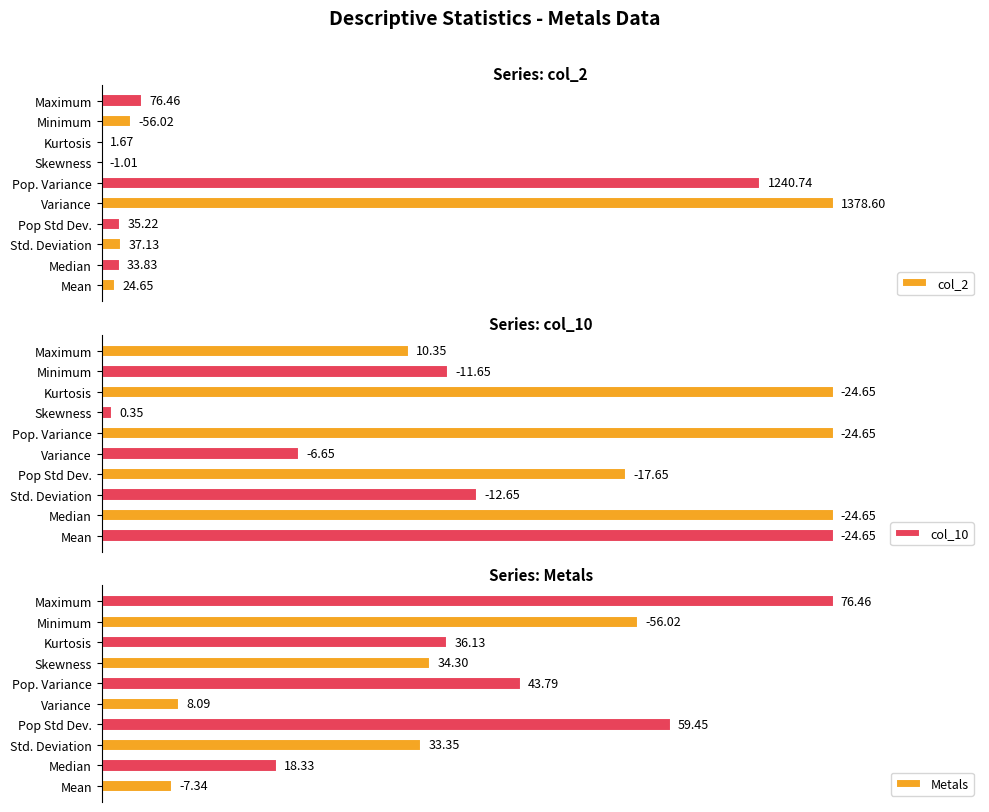

Rank the categories by col_2 value from lowest to highest.

Skewness, Kurtosis, Mean, Median, Pop Std Dev., Std. Deviation, Minimum, Maximum, Pop. Variance, Variance